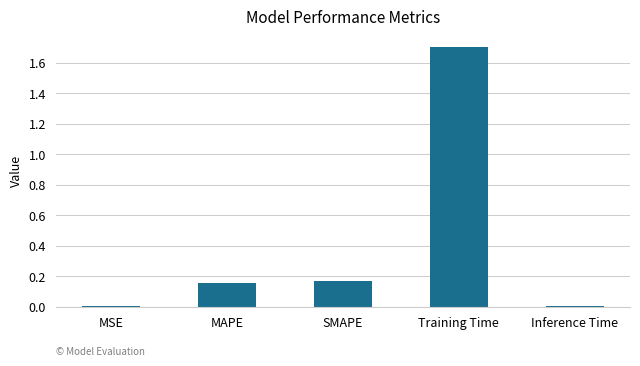

The value at Inference Time is 0.0. True or false?

True